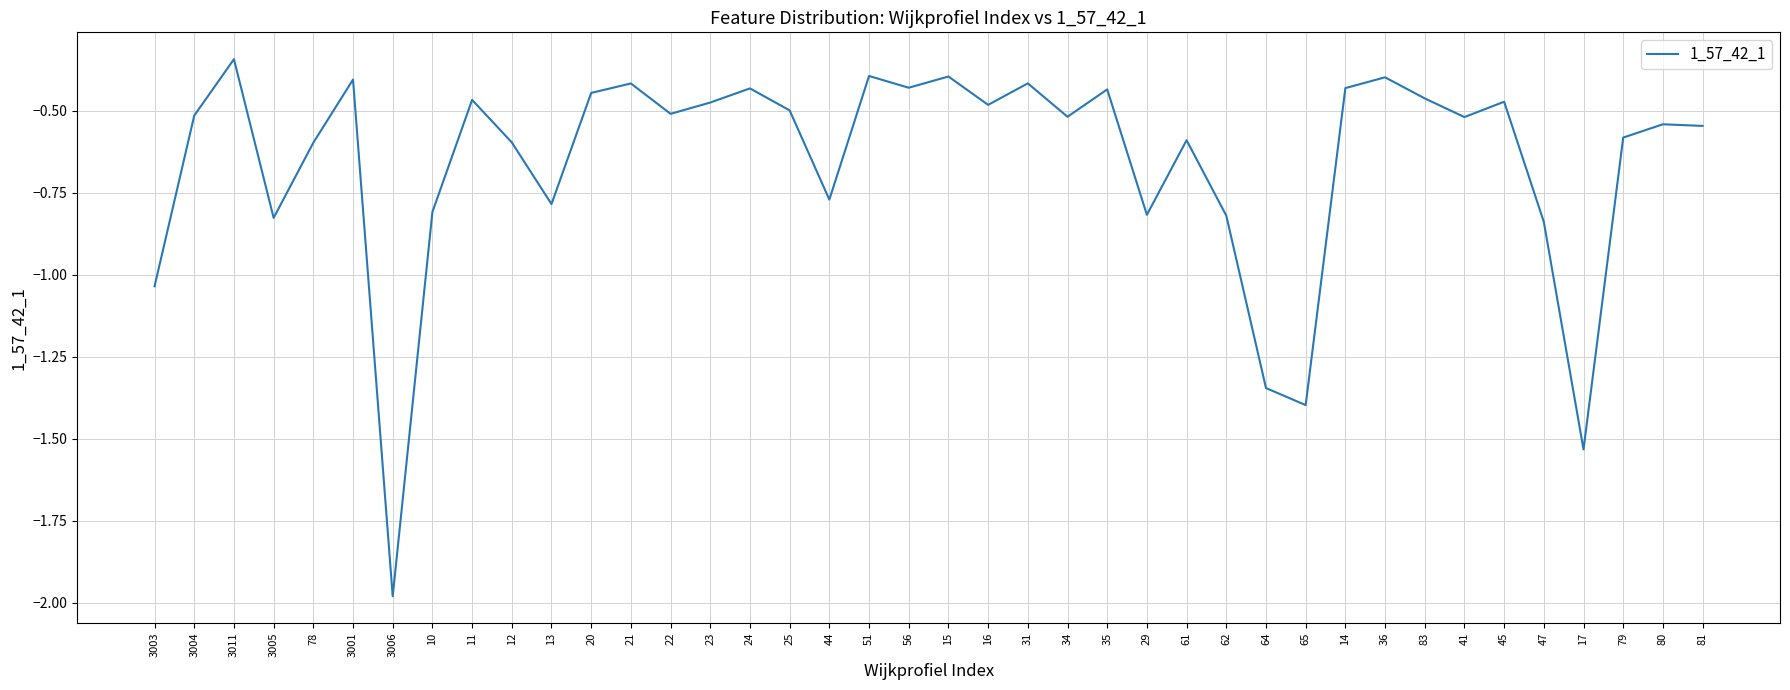

Which category has the highest value across all series?

3011